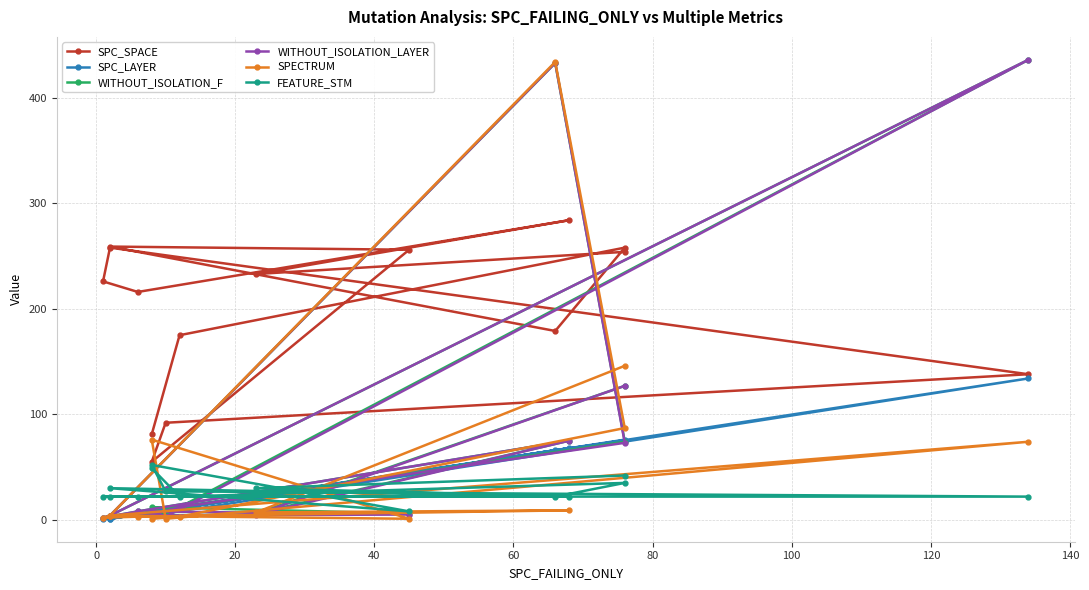

What is the minimum value for WITHOUT_ISOLATION_LAYER?

2